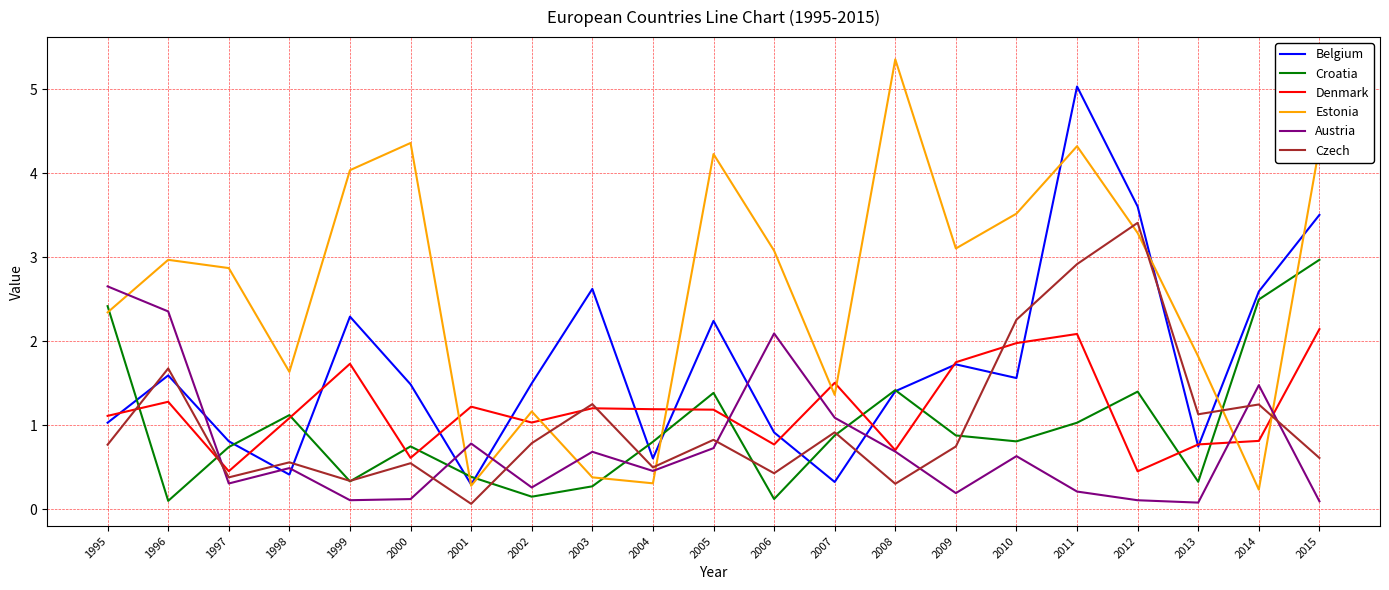

List the series in order of their peak value, lowest first.

Denmark, Austria, Croatia, Czech, Belgium, Estonia